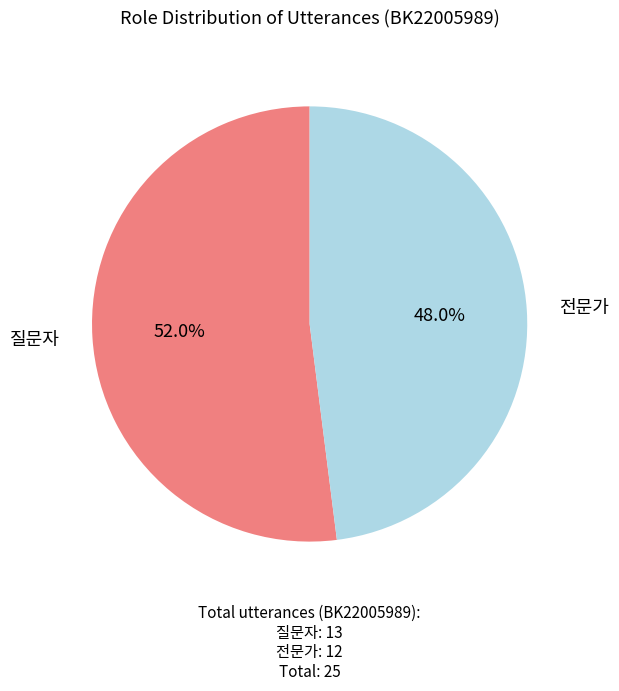

True or false: 질문자 accounts for 64% of the total.

False